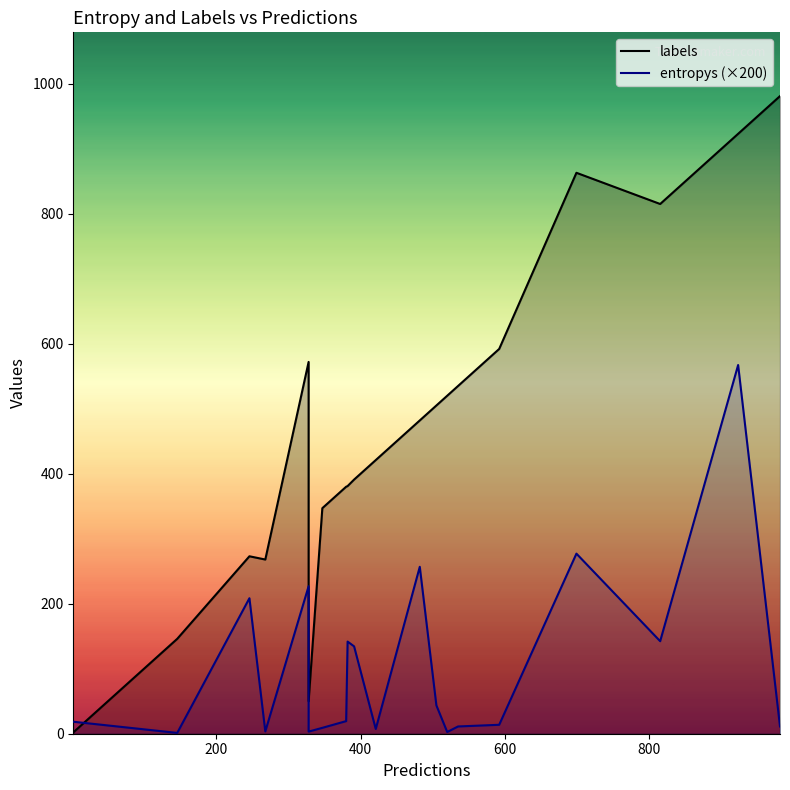

Rank the series by their average value, from lowest to highest.

entropys (×200), labels